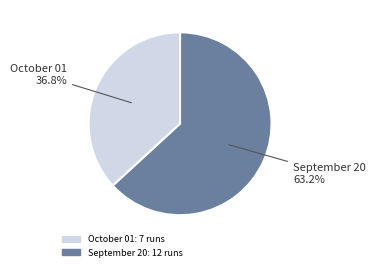

Rank the categories by value from highest to lowest.

September 20, October 01